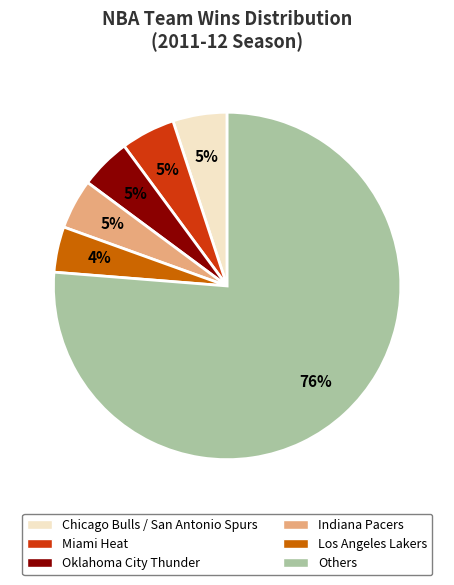

To the nearest percent, what is the average slice percentage?

17%